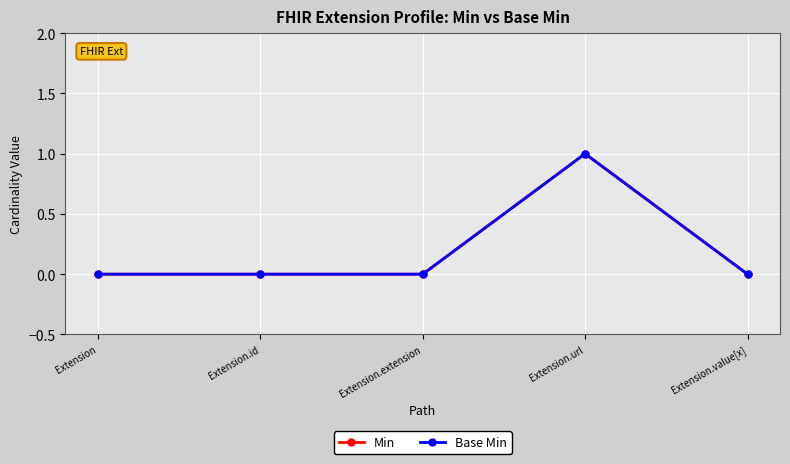

Does the chart have visible grid lines?

Yes